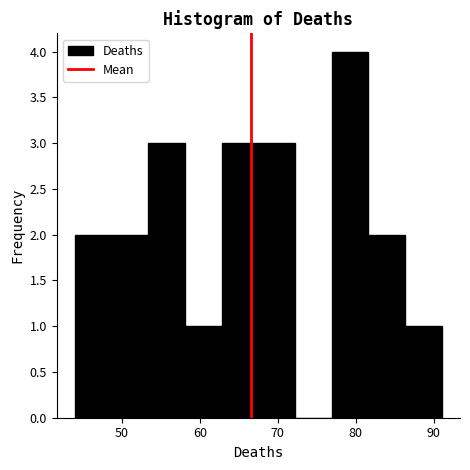

Reading left to right, list every bar in this chart as the range it spans on the x-axis followed by its height. Neither the bar edges nor the heights are printed on the chart, so give them approximately, as read against the axes.

44.0 to 48.7: 2
48.7 to 53.4: 2
53.4 to 58.1: 3
58.1 to 62.8: 1
62.8 to 67.5: 3
67.5 to 72.2: 3
72.2 to 76.9: 0
76.9 to 81.6: 4
81.6 to 86.3: 2
86.3 to 91.0: 1